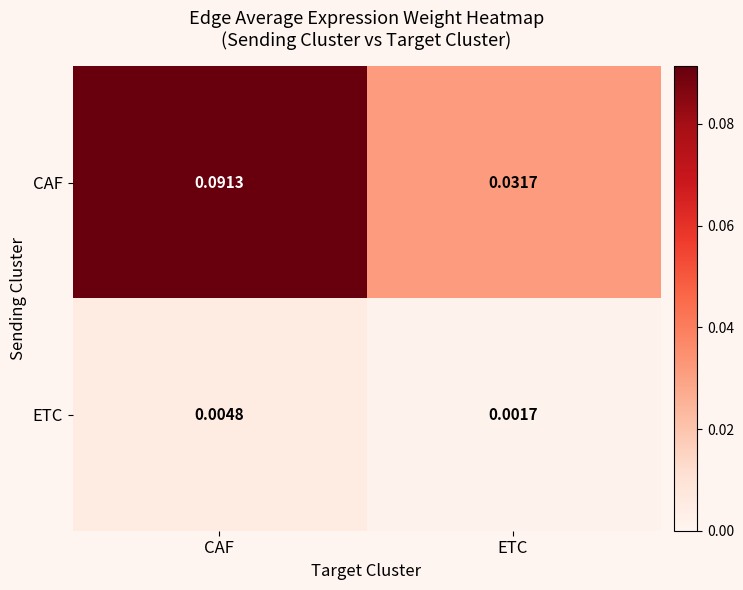

Which category has the highest value across all series?

CAF